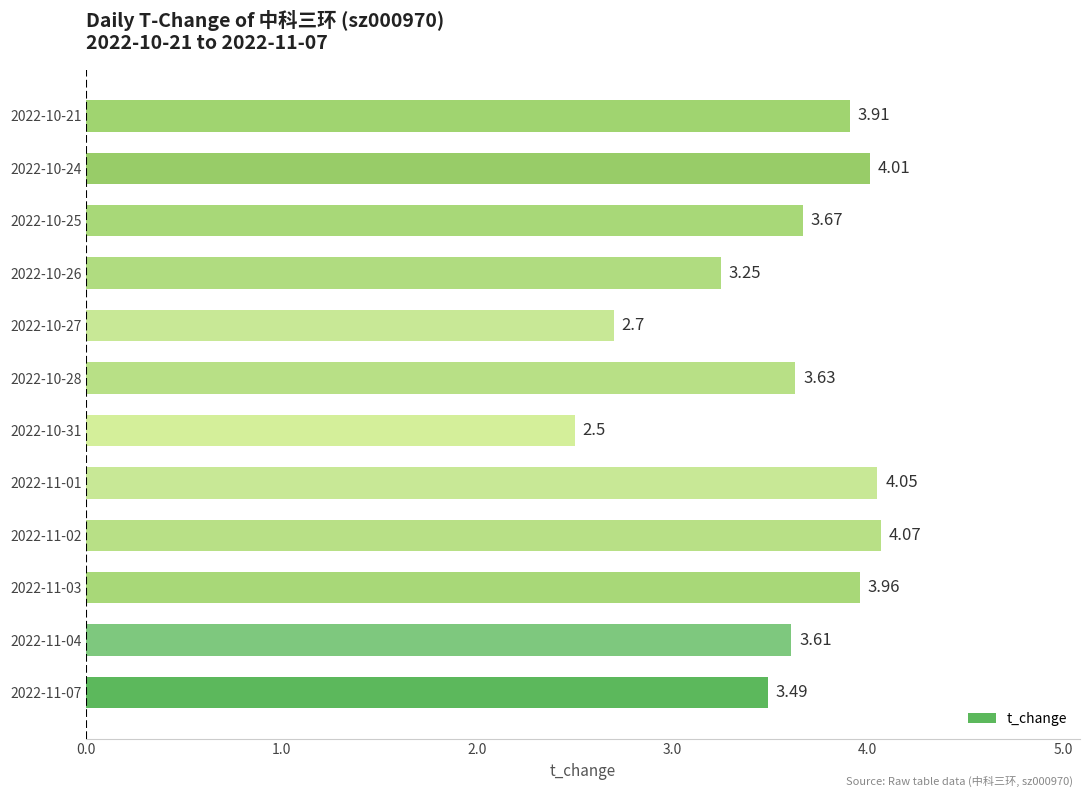

List the labels in order of value, largest first.

2022-11-02, 2022-11-01, 2022-10-24, 2022-11-03, 2022-10-21, 2022-10-25, 2022-10-28, 2022-11-04, 2022-11-07, 2022-10-26, 2022-10-27, 2022-10-31